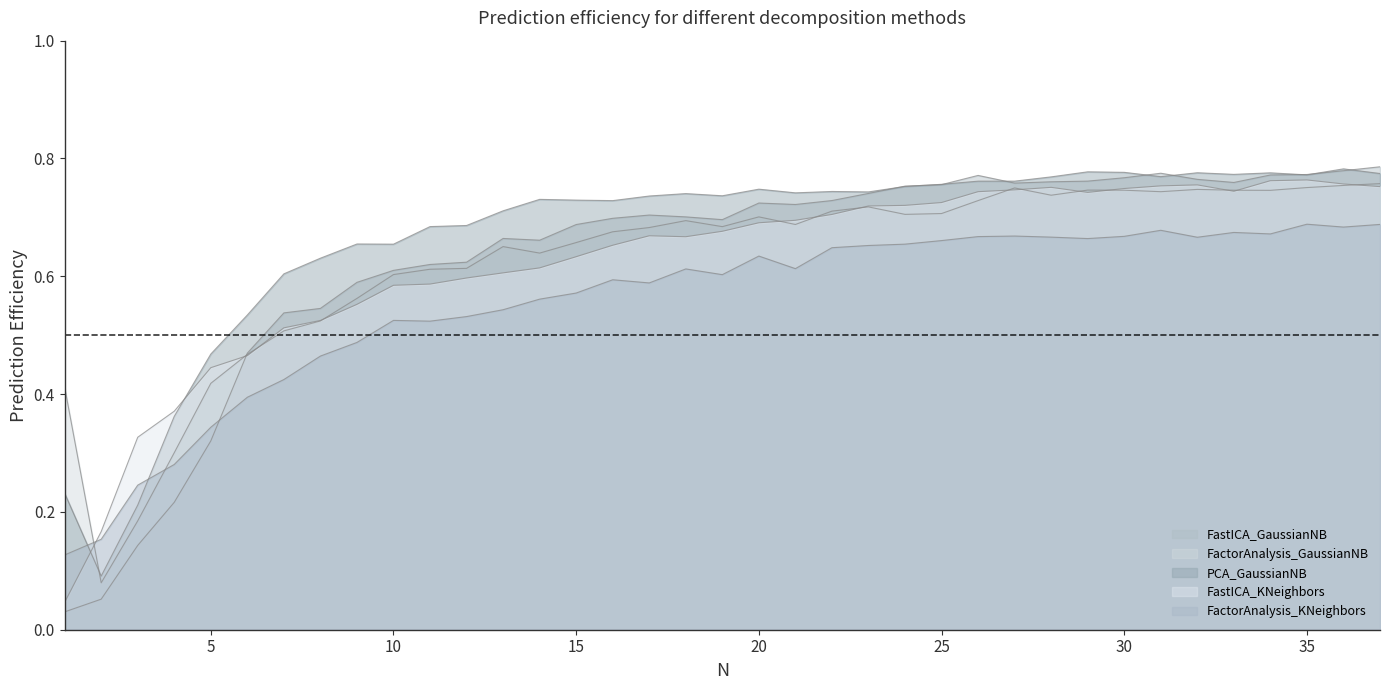

At which category is the sum across all series the highest?

37